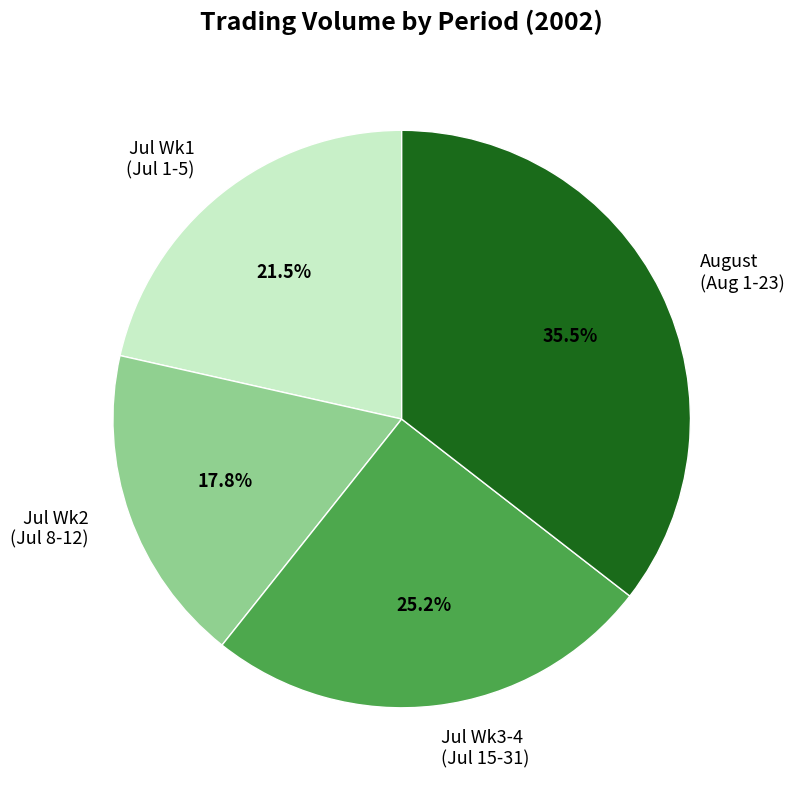

Is there a majority slice in this chart?

No